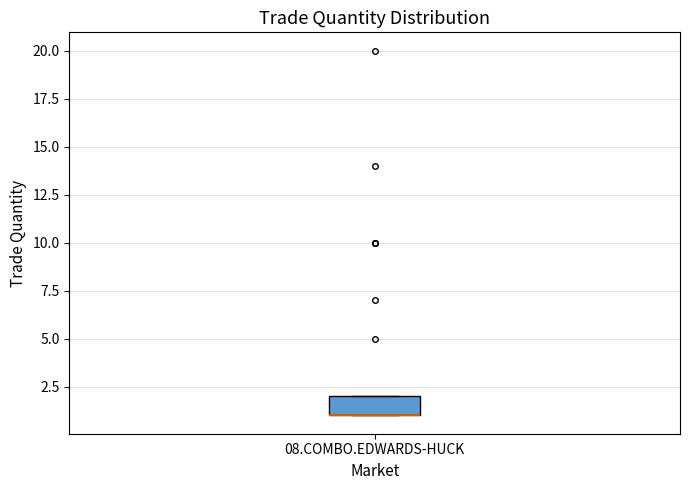

Transcribe this box plot: give where the median line is, the range the box spans, and where the two whiskers end, as read against the y-axis. The values are not printed on the chart, so give them approximately, as read against the axis.

median 1 (drawn on the box's lower edge), box 1 to 2, whiskers 1 to 2